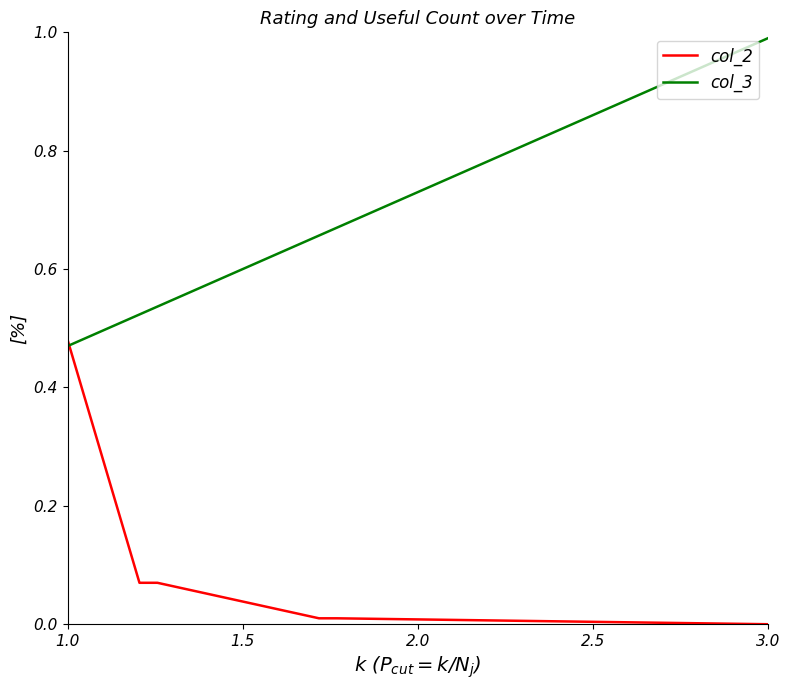

After their last crossing, which series has the higher values: col_2 or col_3?

col_3